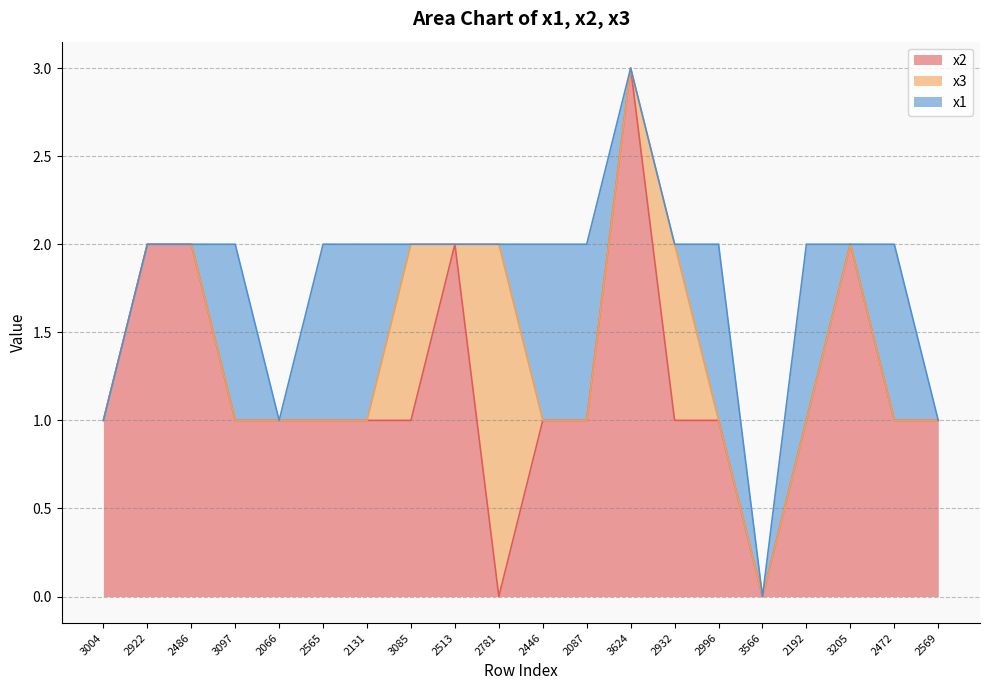

Which category has the highest value in the x3 series?

2781